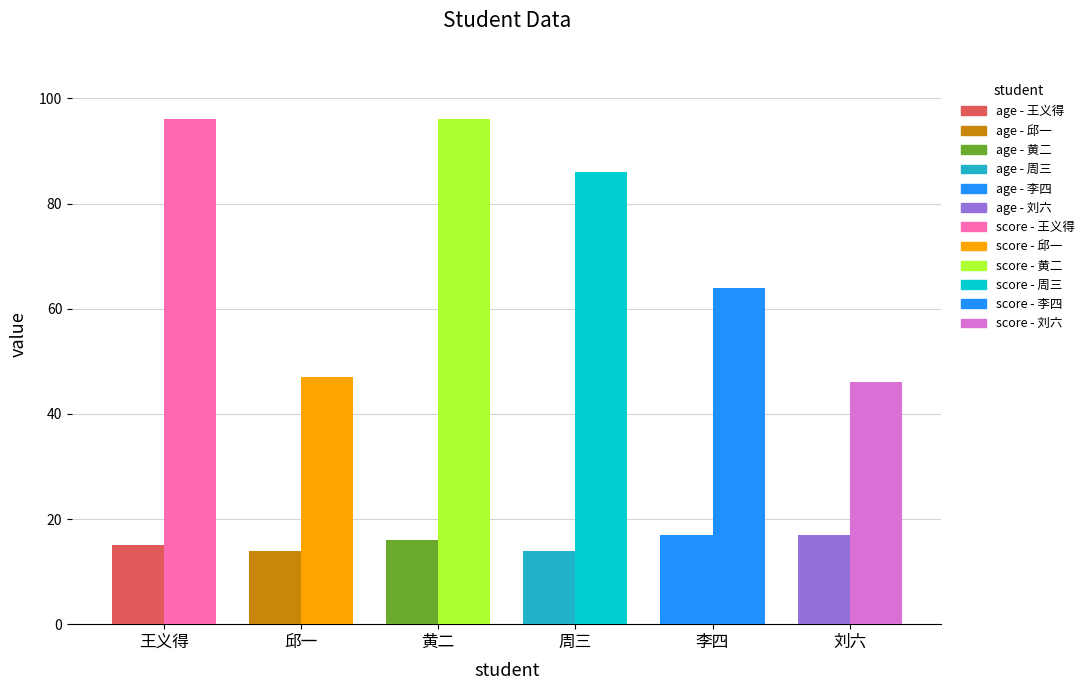

What is the maximum value for score?

96